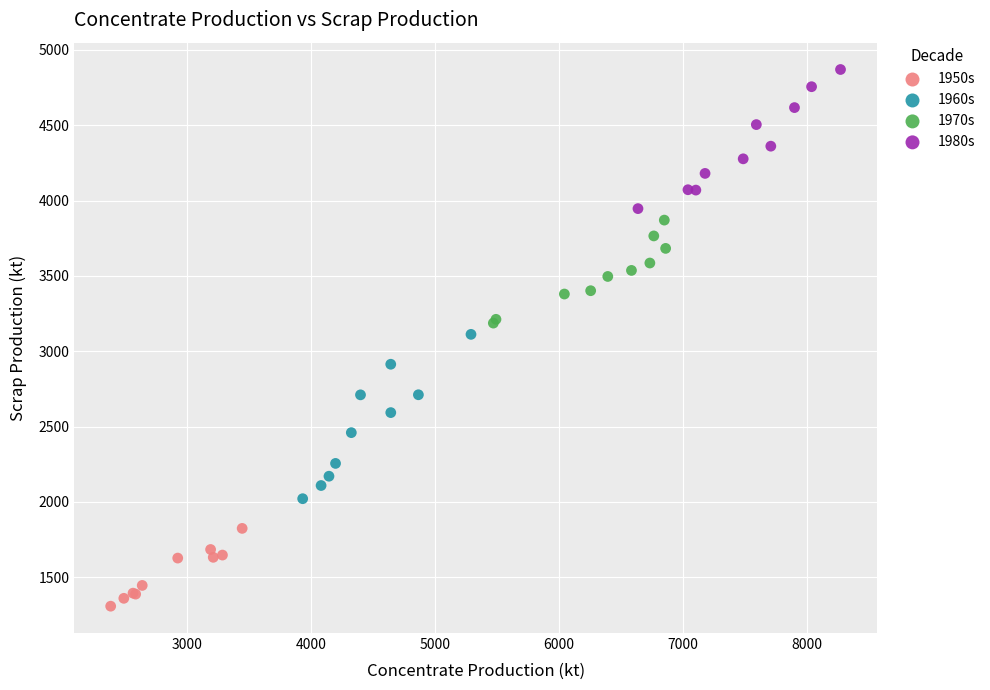

Which series reaches the maximum Y coordinate?

1980s